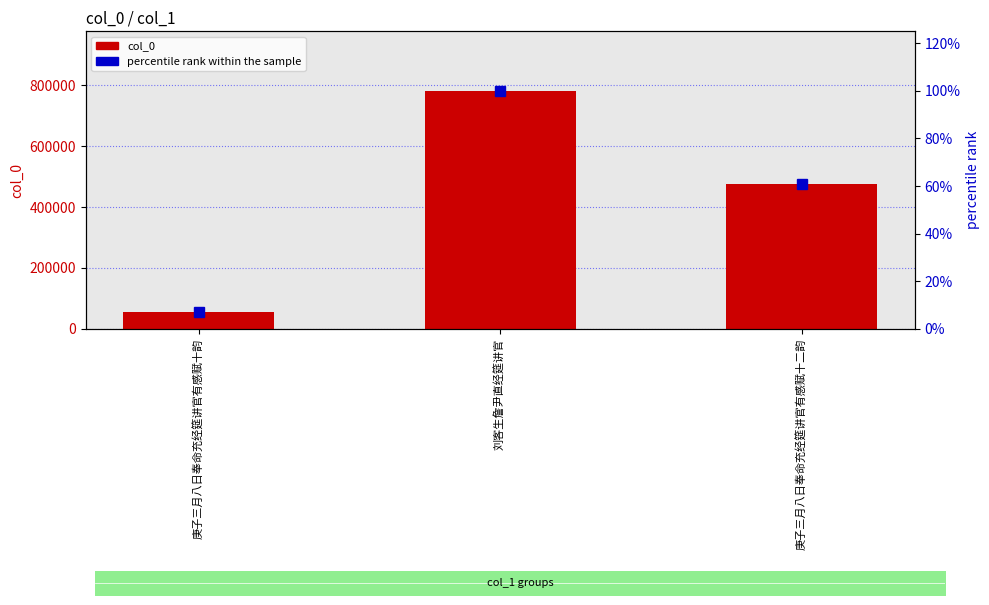

Rank the series by their maximum value, from highest to lowest.

col_0, percentile rank within the sample